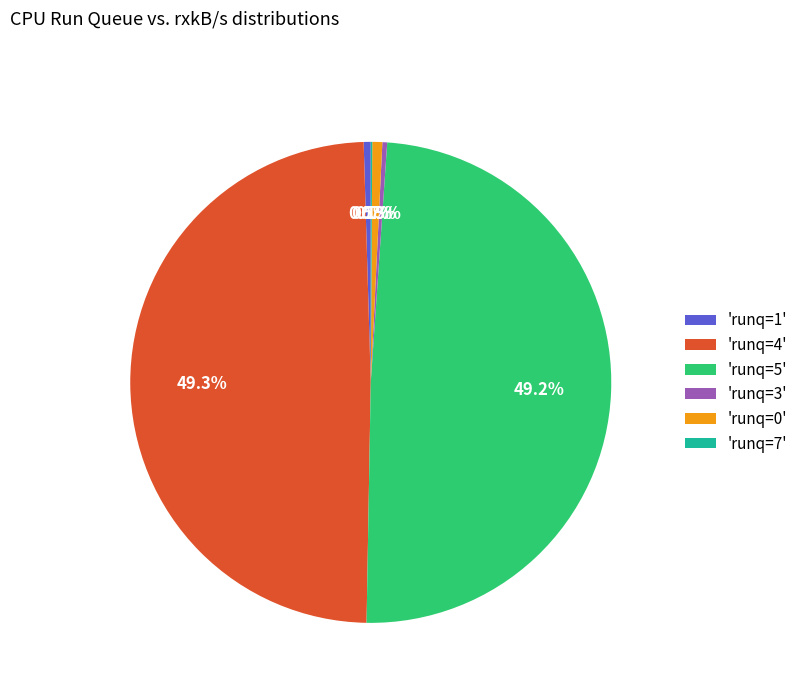

Which has a higher value, 'runq=1' or 'runq=4'?

'runq=4'